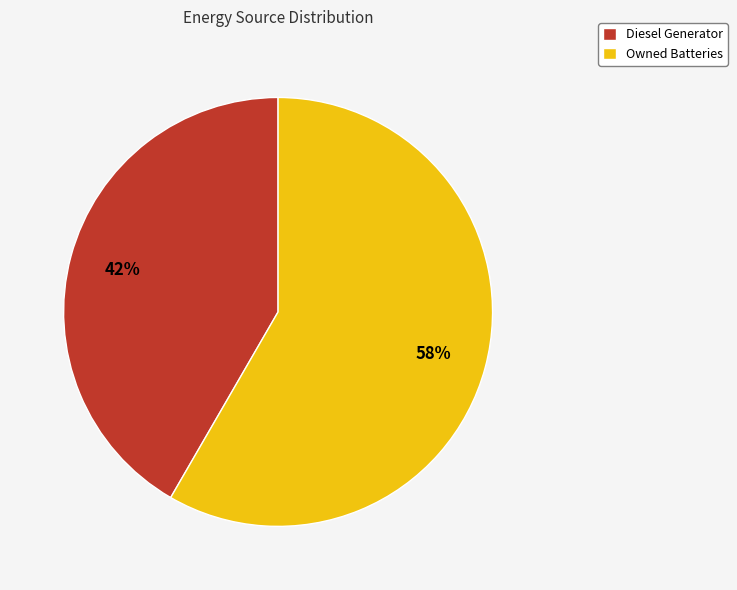

To the nearest percent, what is the combined percentage of Owned Batteries and Diesel Generator?

100%